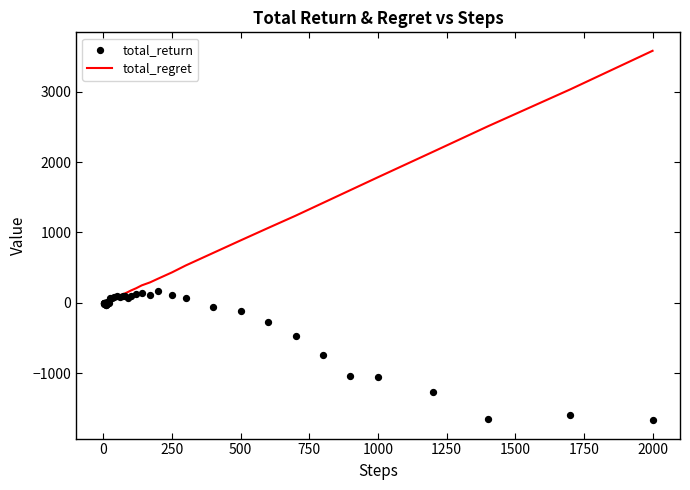

What is the maximum value for total_regret?

3578